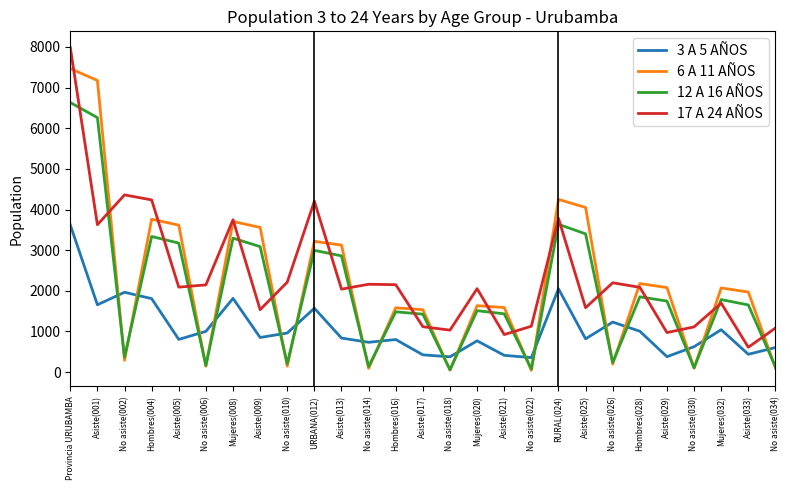

Which series has the largest range (max minus min)?

6 A 11 AÑOS